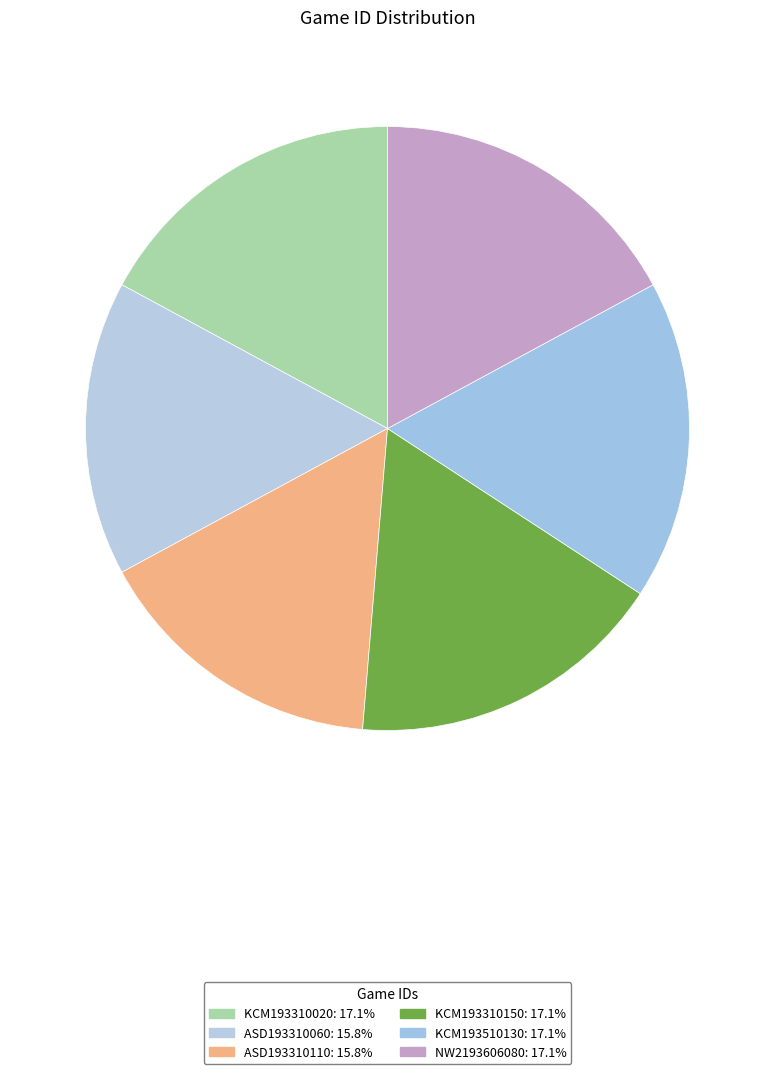

To the nearest percent, what portion does ASD193310060 represent?

16%